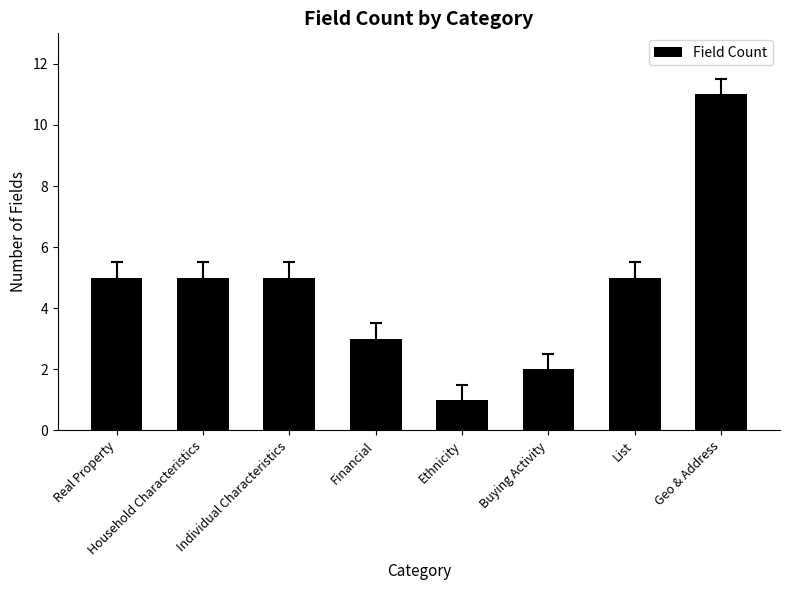

Which category has the lowest value across all series?

Ethnicity